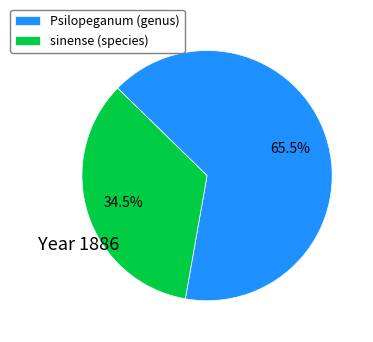

To the nearest percent, what is the average slice percentage?

50%